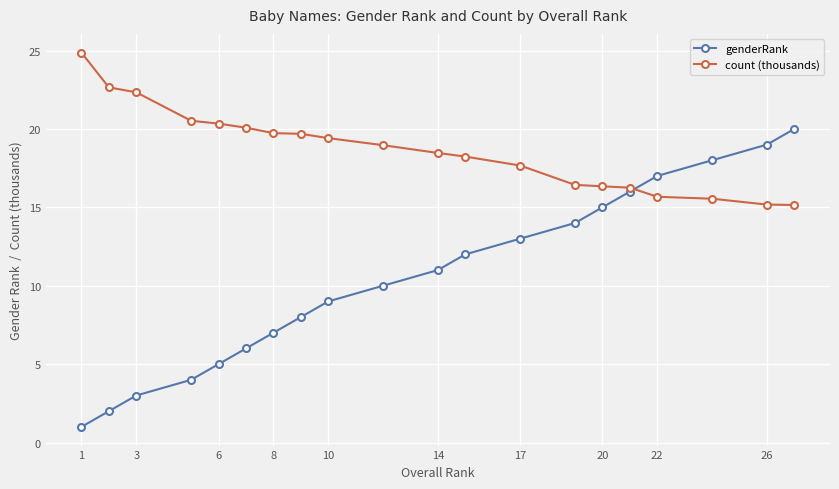

What is the sum of all genderRank values?

210.0